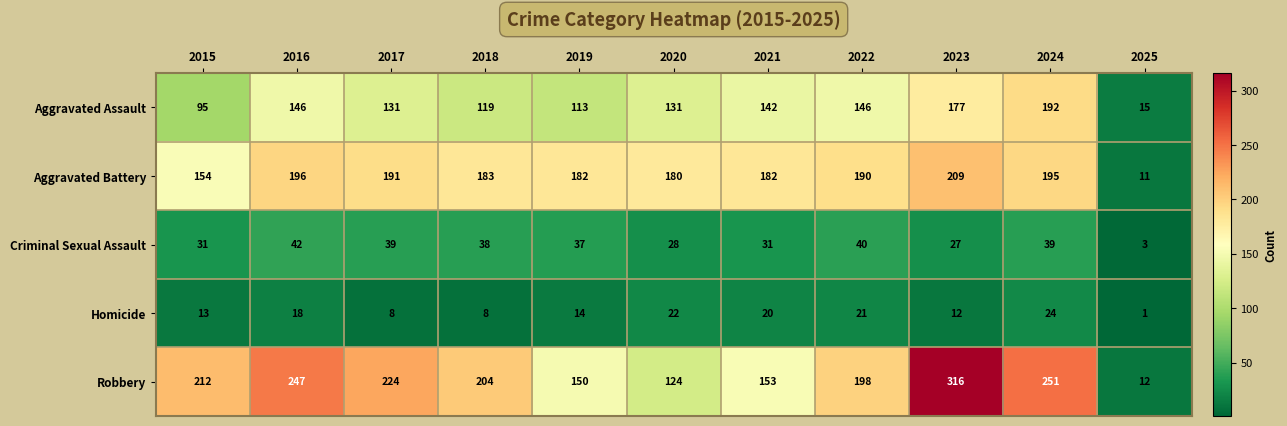

How many series are shown in this chart?

5